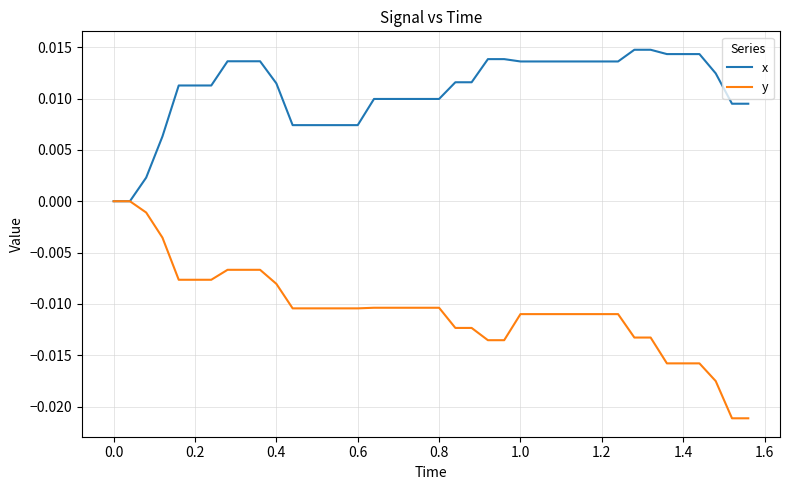

Which series has the largest range (max minus min)?

y